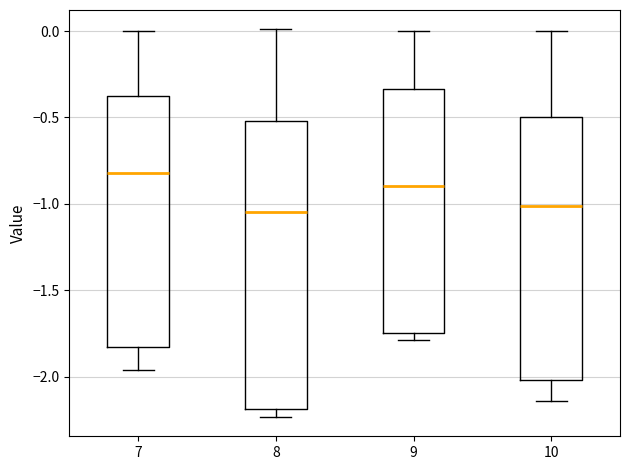

Where does the median line of the box at x = 9 sit on the y-axis? The values are not printed on the chart, so give them approximately, as read against the axis.

-0.90